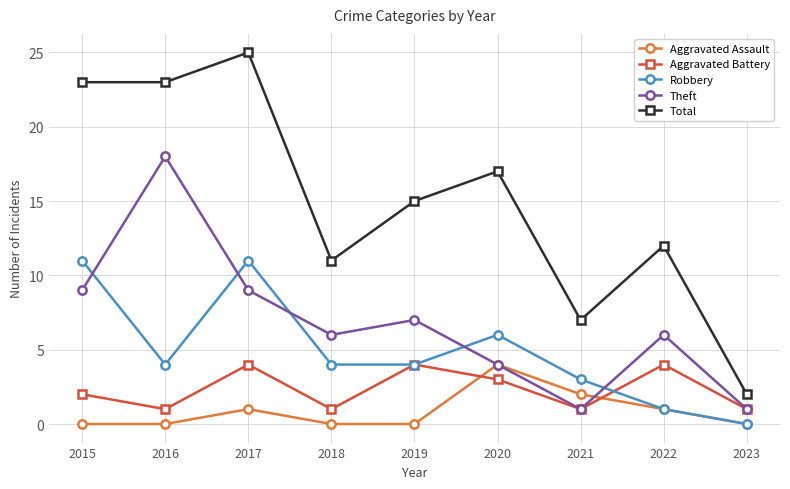

Does the chart display data point markers on the line(s)?

Yes